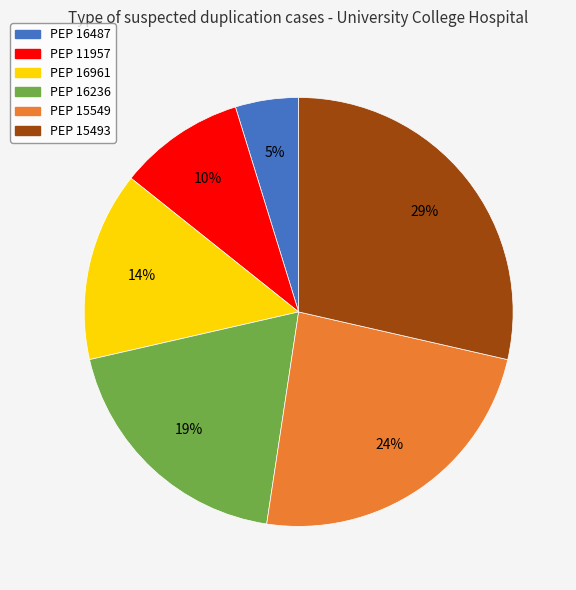

How many slices are in this pie chart?

6